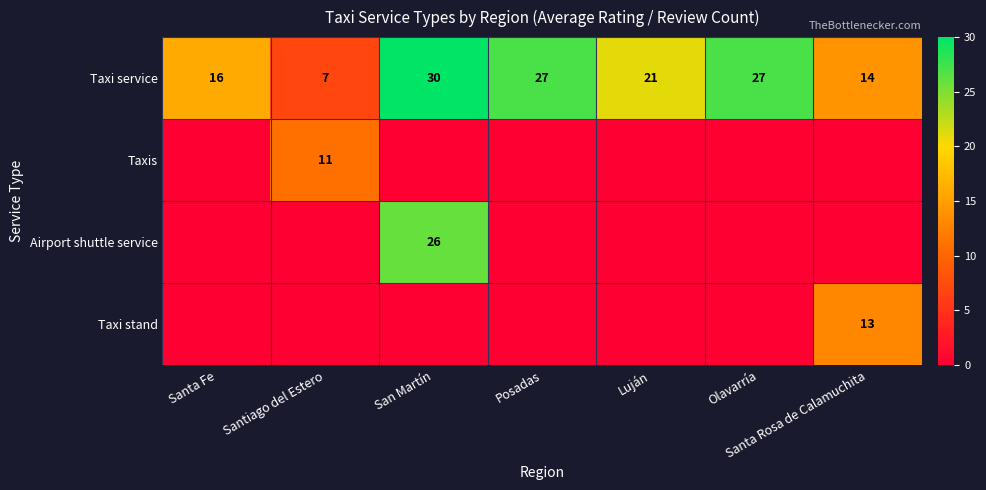

Which category has the lowest value in the Taxi service series?

Santiago del Estero